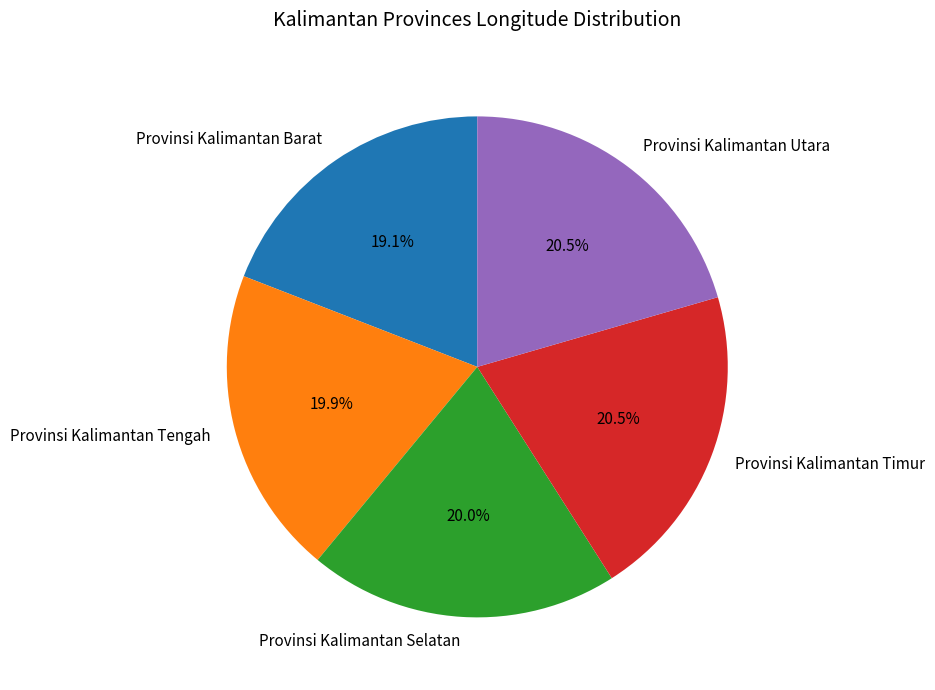

Which slice is the smallest?

Provinsi Kalimantan Barat